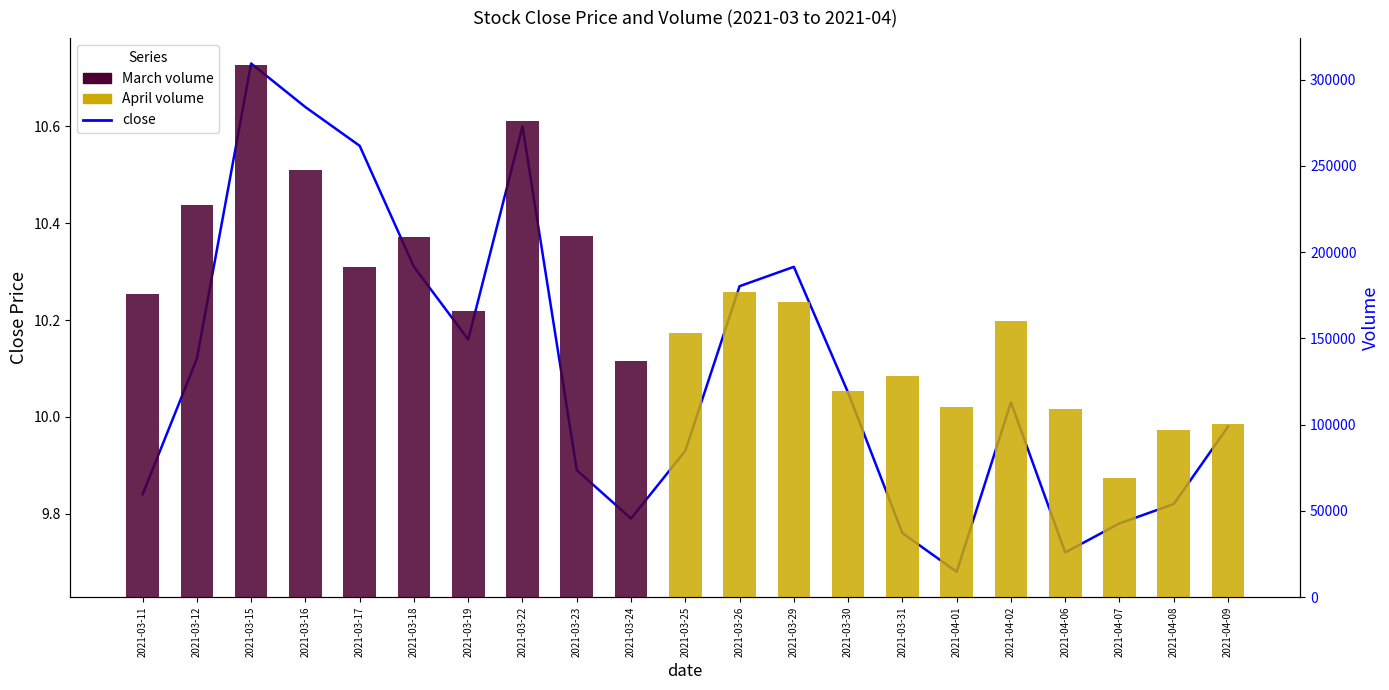

Reading left to right, transcribe all the data shown in this chart.

2021-03-11=9.8	2021-03-12=10.1	2021-03-15=10.7	2021-03-16=10.6	2021-03-17=10.6	2021-03-18=10.3	2021-03-19=10.2	2021-03-22=10.6	2021-03-23=9.9	2021-03-24=9.8	2021-03-25=9.9	2021-03-26=10.3	2021-03-29=10.3	2021-03-30=10.1	2021-03-31=9.8	2021-04-01=9.7	2021-04-02=10.0	2021-04-06=9.7	2021-04-07=9.8	2021-04-08=9.8	2021-04-09=10.0